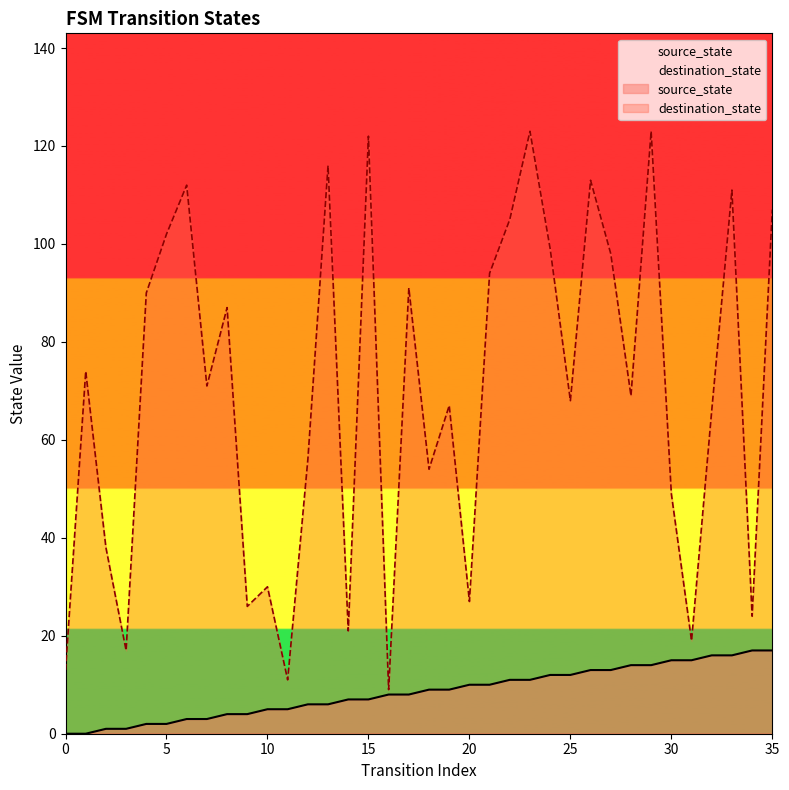

How many categories are shown in the chart?

36